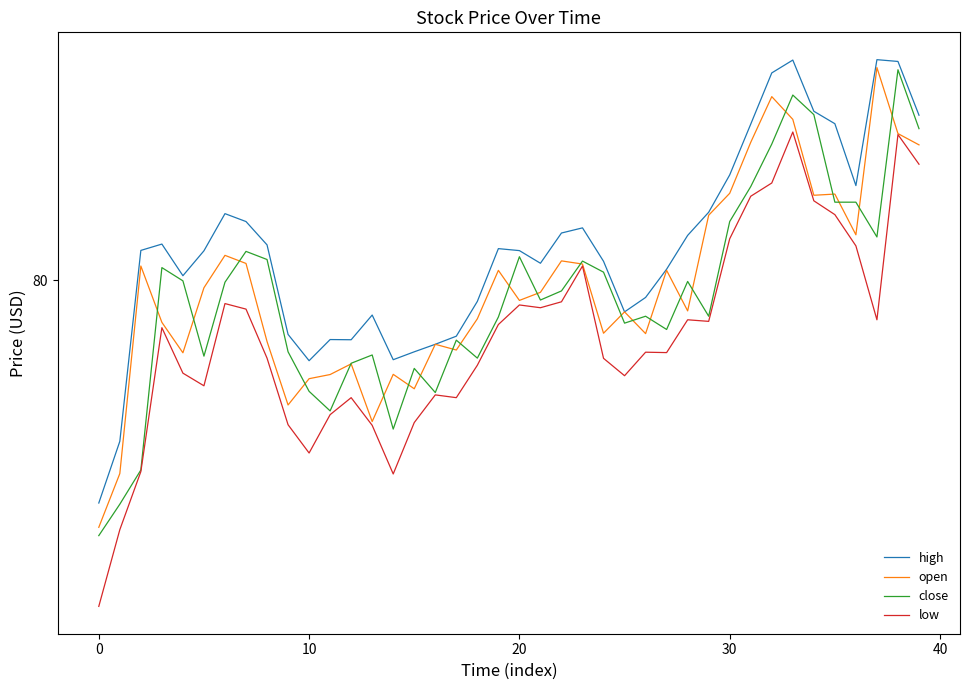

What is the difference between the maximum and minimum values in the close series?

23.6